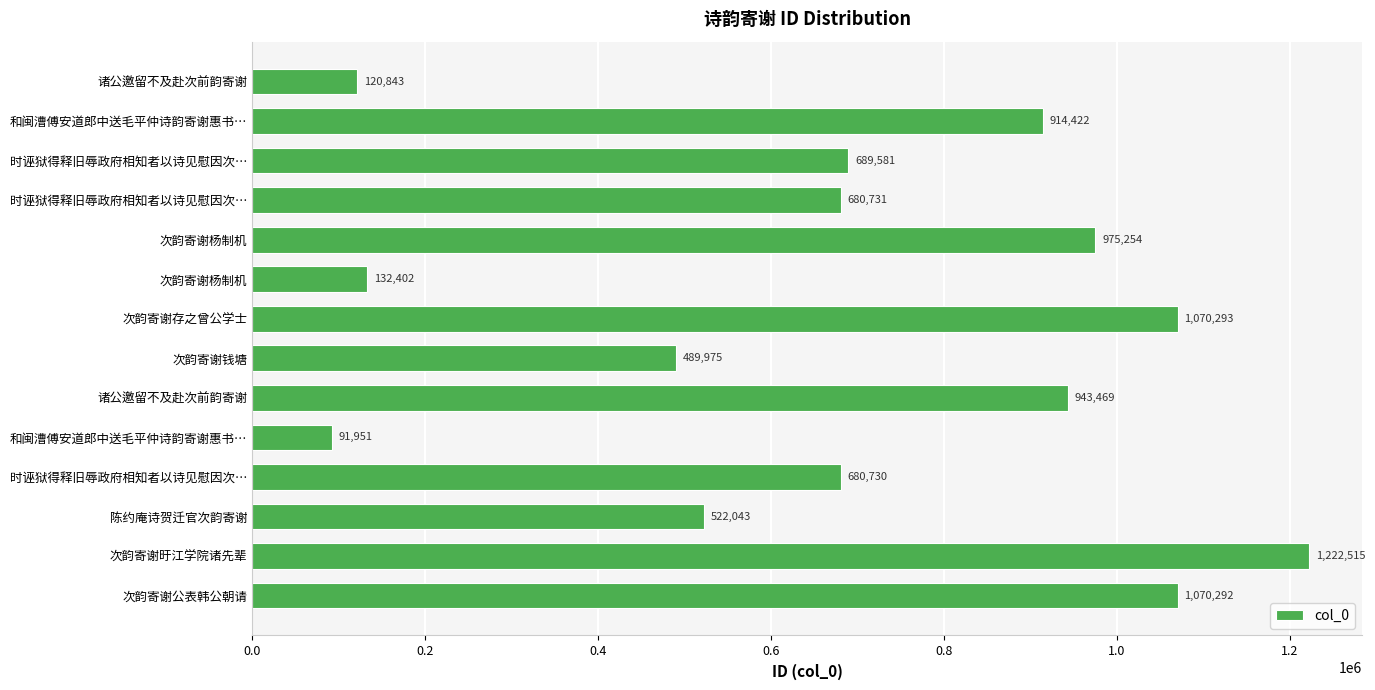

How many data points are less than 689581?

7